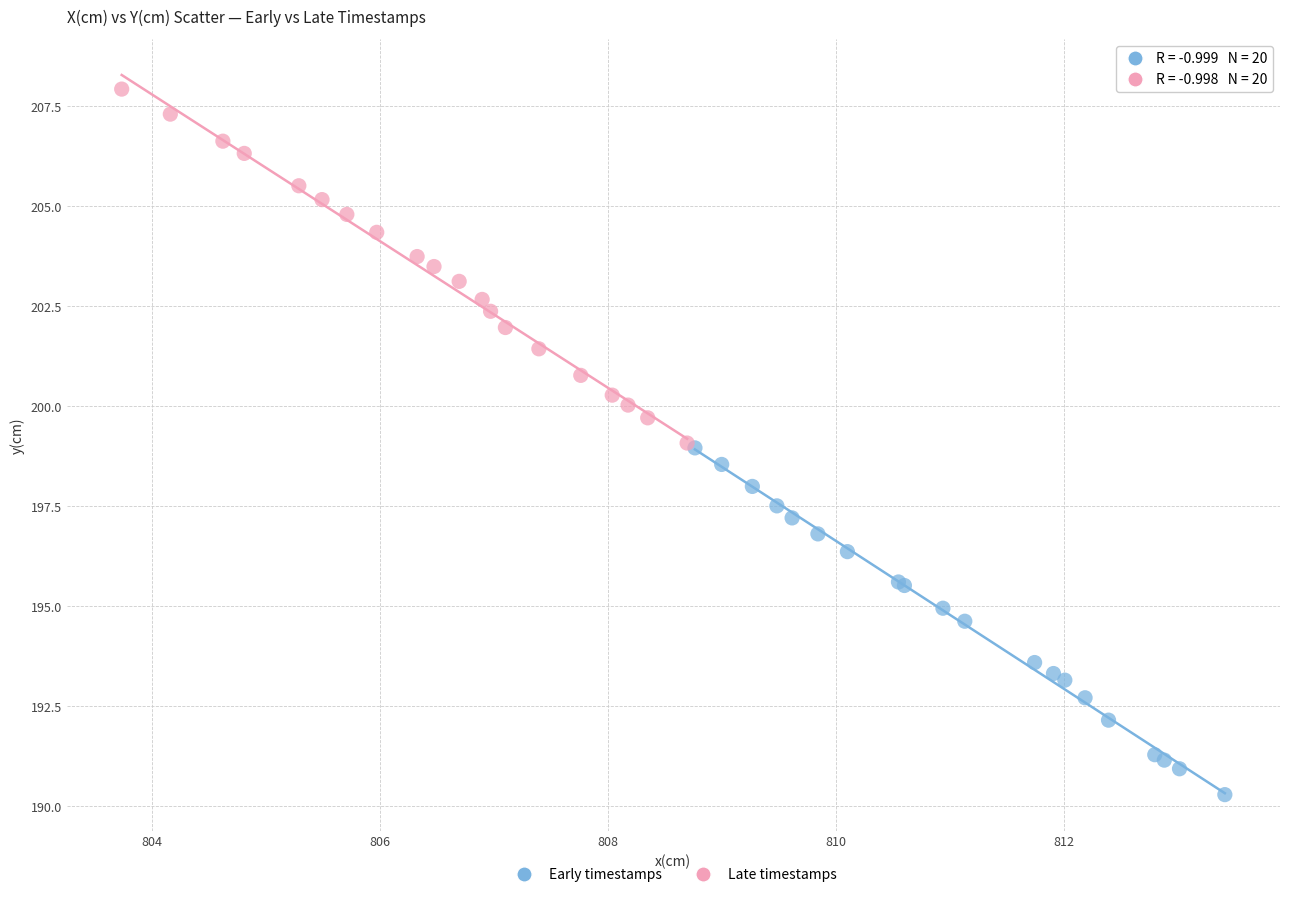

Which series reaches the minimum Y coordinate?

Early timestamps